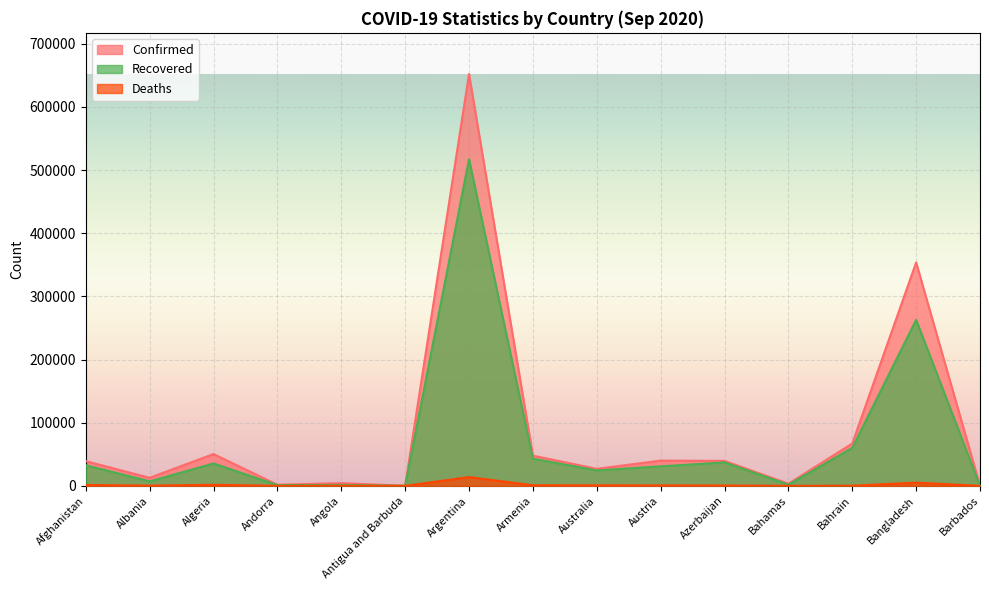

The Deaths series shows 5044 at Bangladesh. True or false?

True